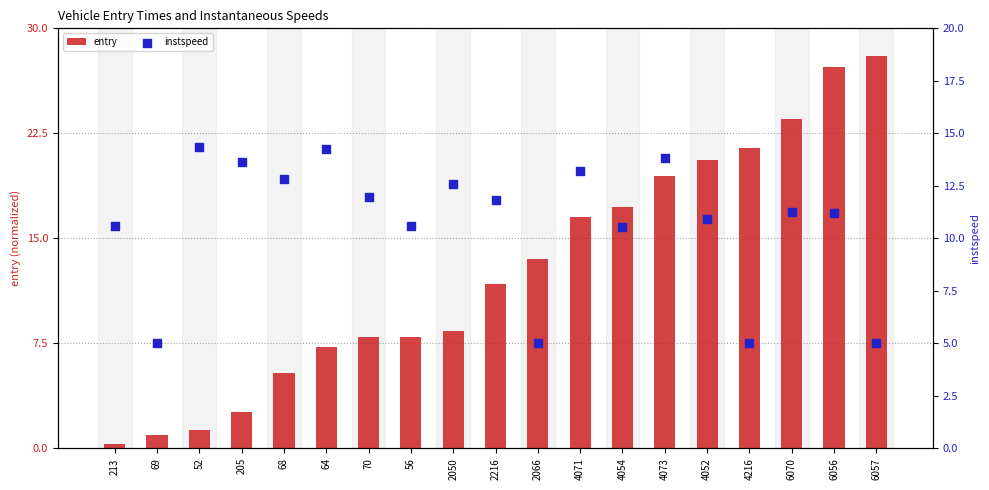

What is the total value across all series at 56?

18.6